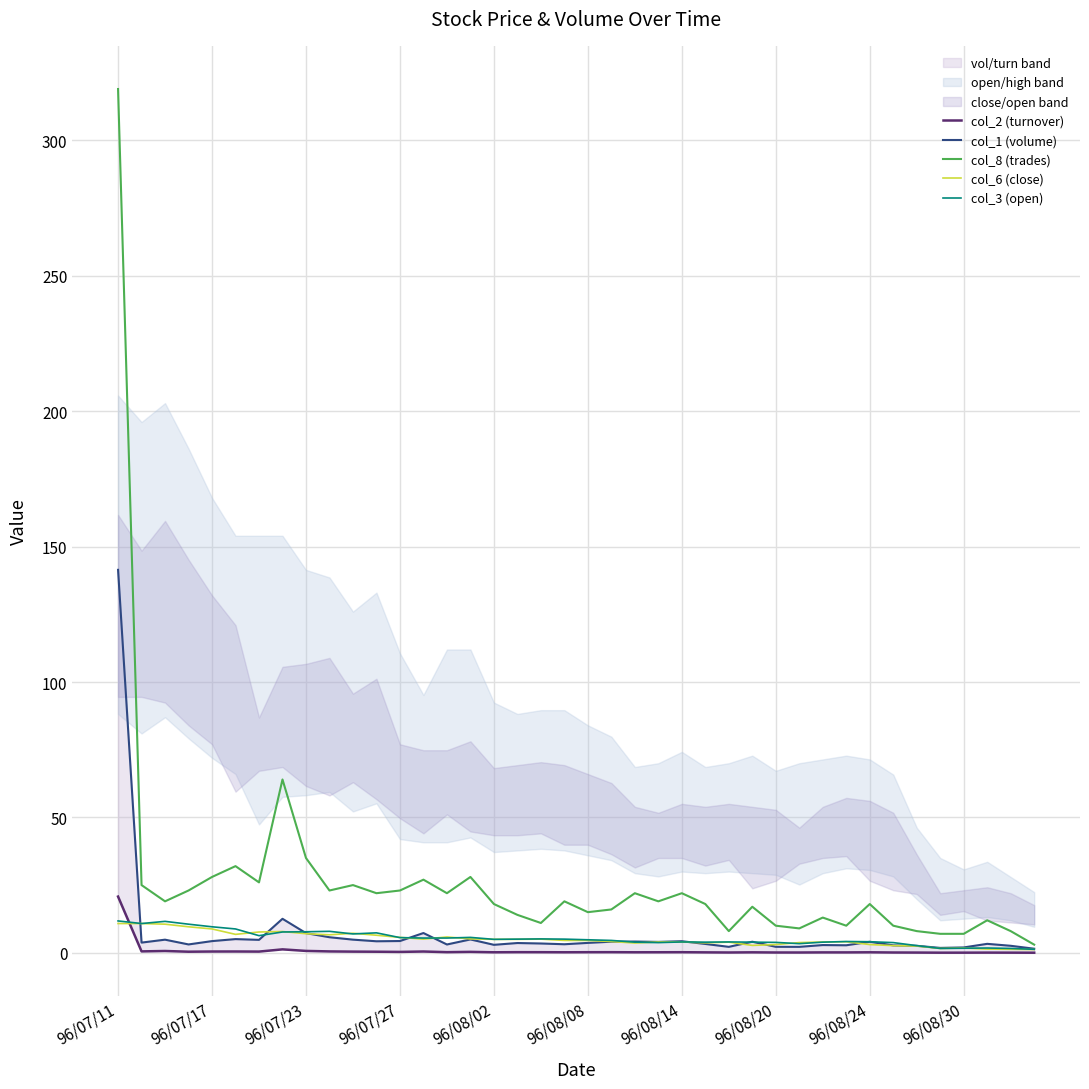

Which label corresponds to the largest value in the chart?

96/07/11